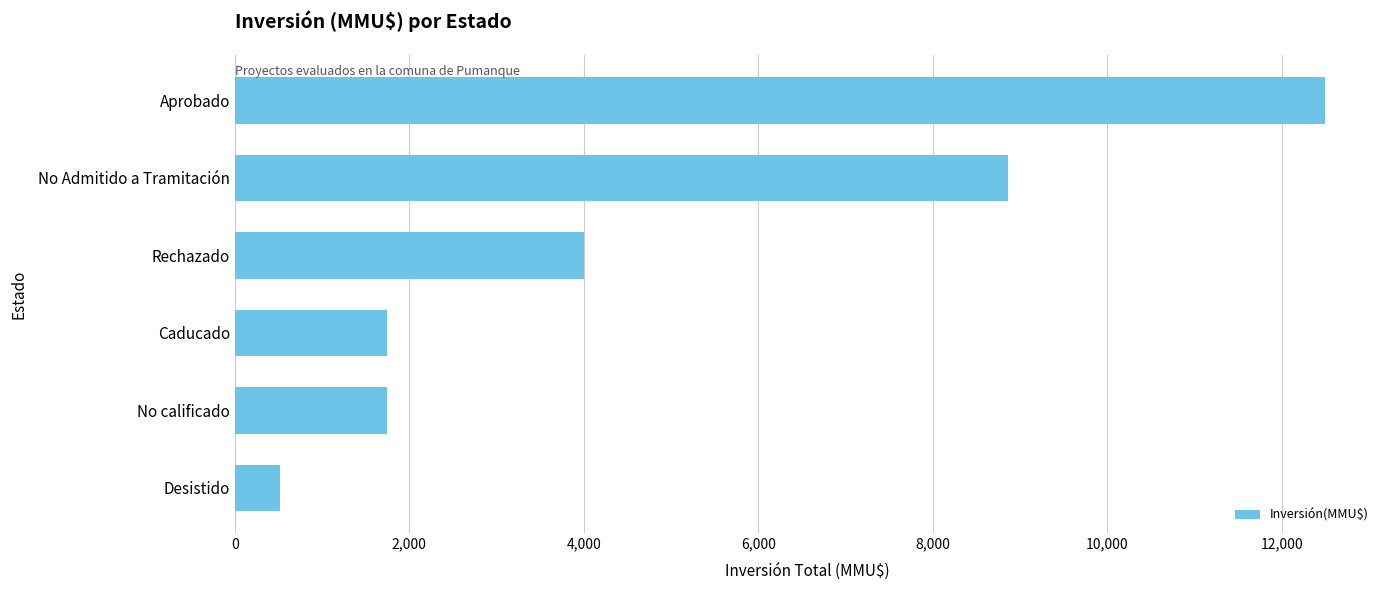

Is it true that the value at Caducado is 1750?

True